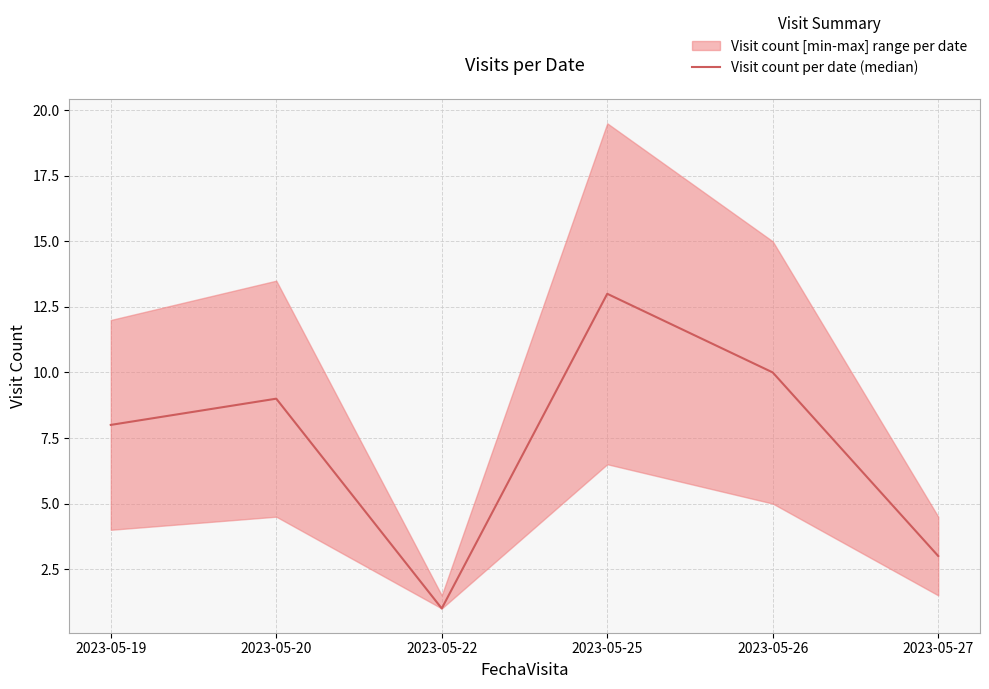

What is the minimum value shown in the chart?

1